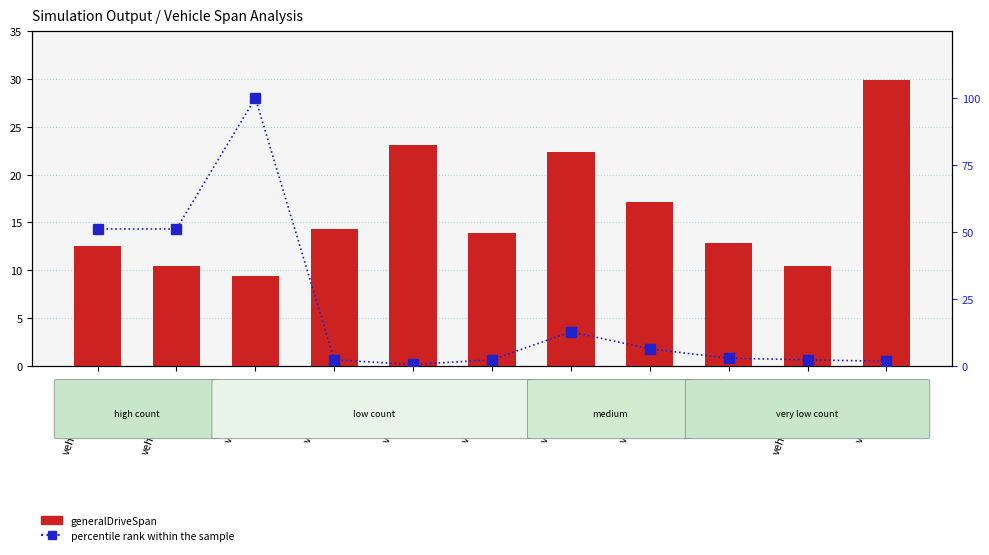

Rank the series by their average value, from lowest to highest.

generalDriveSpan, percentile rank within the sample